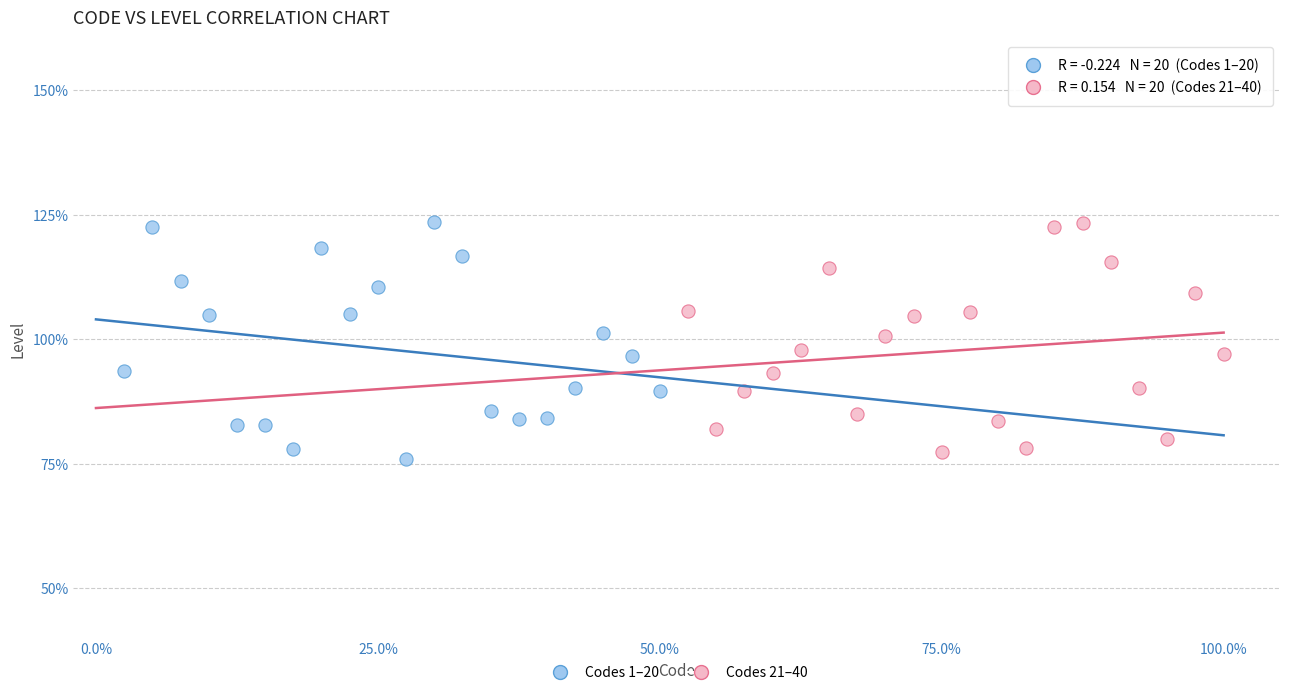

What are all the series names shown in the legend?

Codes 1–20, Codes 21–40